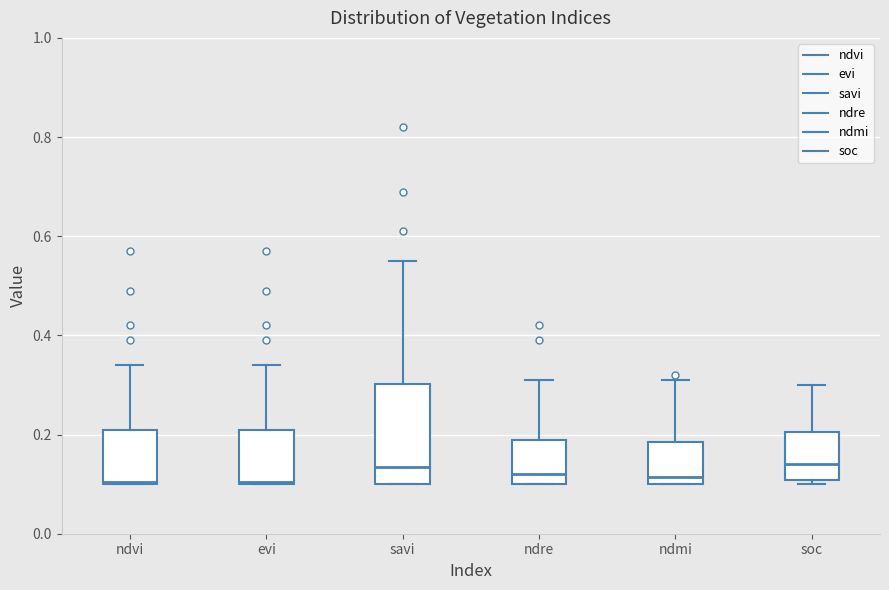

Reading left to right, transcribe this box plot: for each box, give where its median line is, the range the box spans, and where its two whiskers end, as read against the y-axis. The values are not printed on the chart, so give them approximately, as read against the axis.

ndvi: median 0.10, box 0.10 to 0.22, whiskers 0.10 to 0.34
evi: median 0.10, box 0.10 to 0.22, whiskers 0.10 to 0.34
savi: median 0.14, box 0.10 to 0.30, whiskers 0.10 to 0.56
ndre: median 0.12, box 0.10 to 0.20, whiskers 0.10 to 0.32
ndmi: median 0.12, box 0.10 to 0.18, whiskers 0.10 to 0.32
soc: median 0.14, box 0.10 to 0.20, whiskers 0.10 (just below the box's lower edge) to 0.30